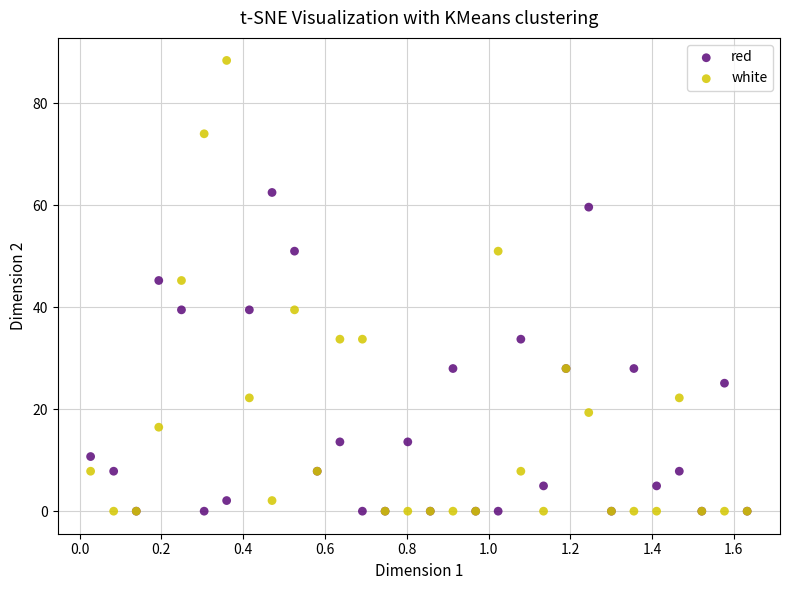

What are all the series names shown in the legend?

red, white